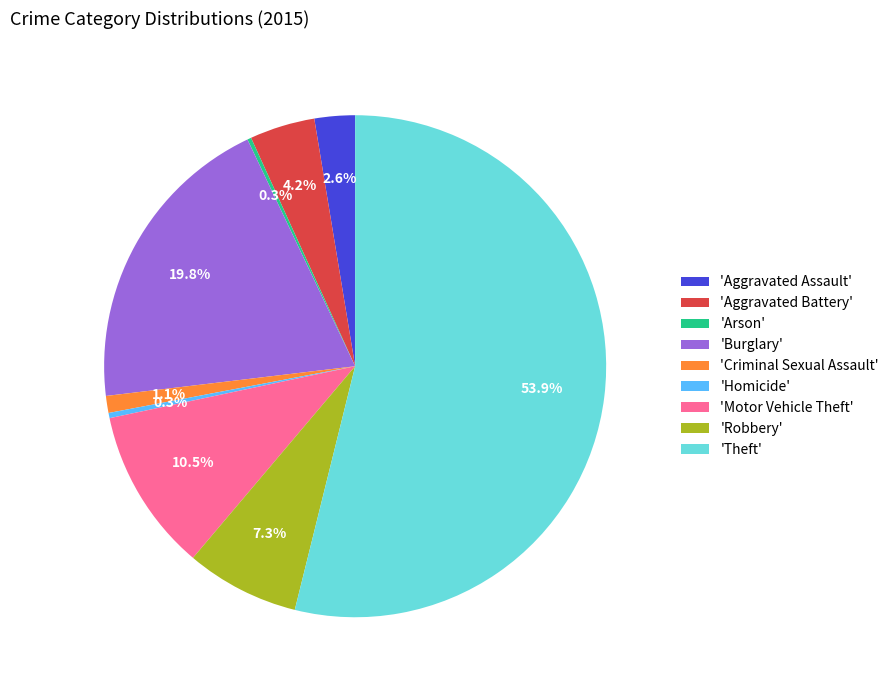

What percentage do 'Homicide' and 'Motor Vehicle Theft' together represent?

10.8%